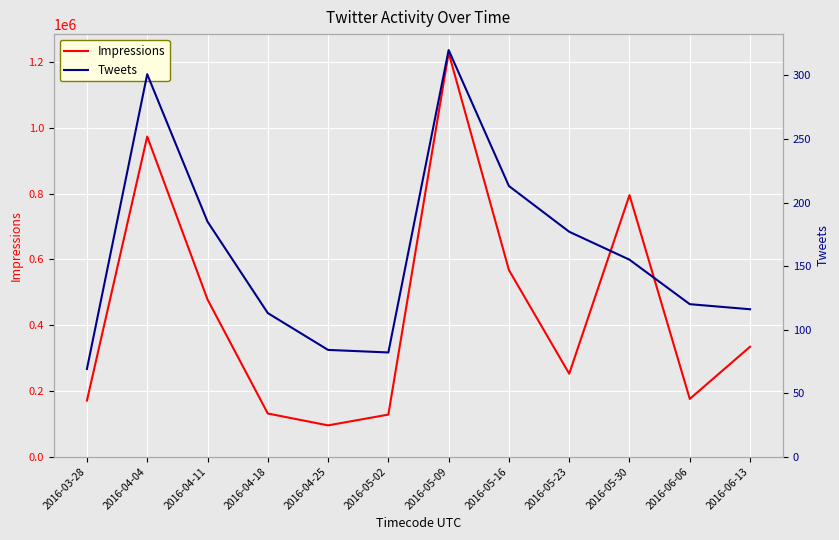

In Impressions, how many points are lower than both neighbors (excluding endpoints)?

3